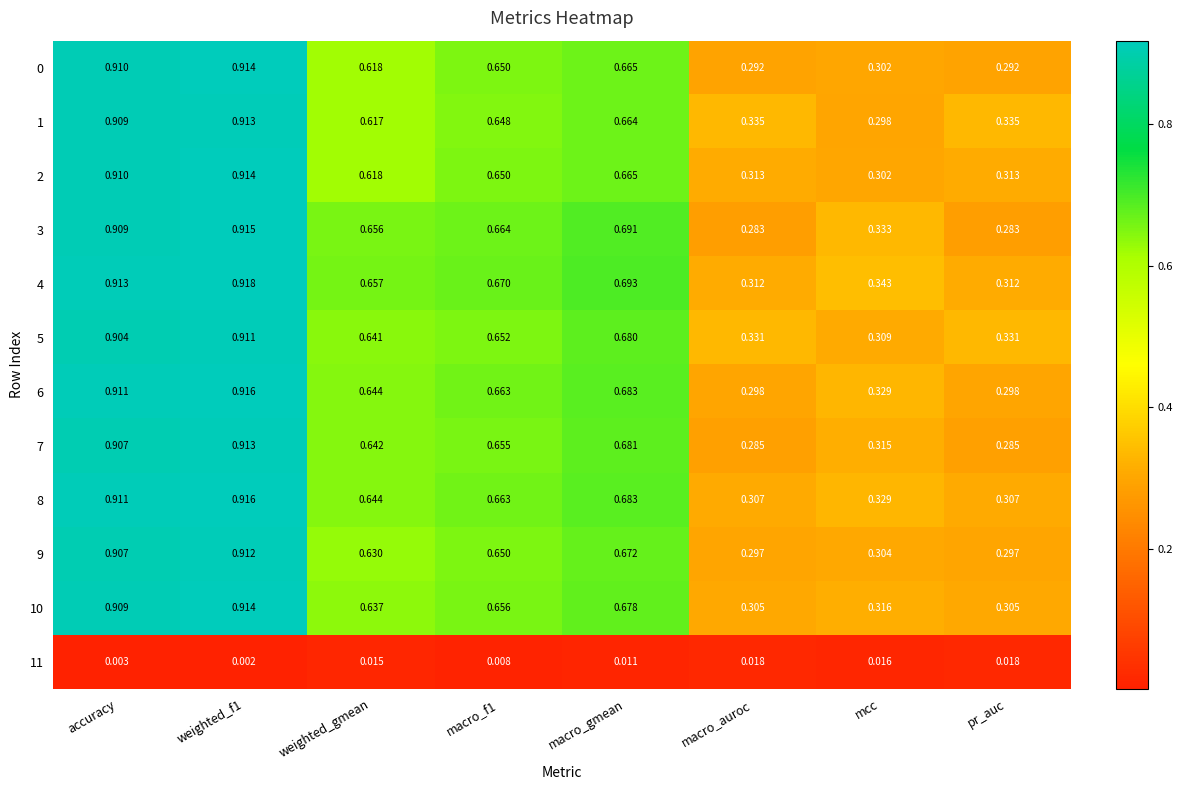

Is the value of 5 at accuracy greater than the value of 2 at weighted_f1?

No